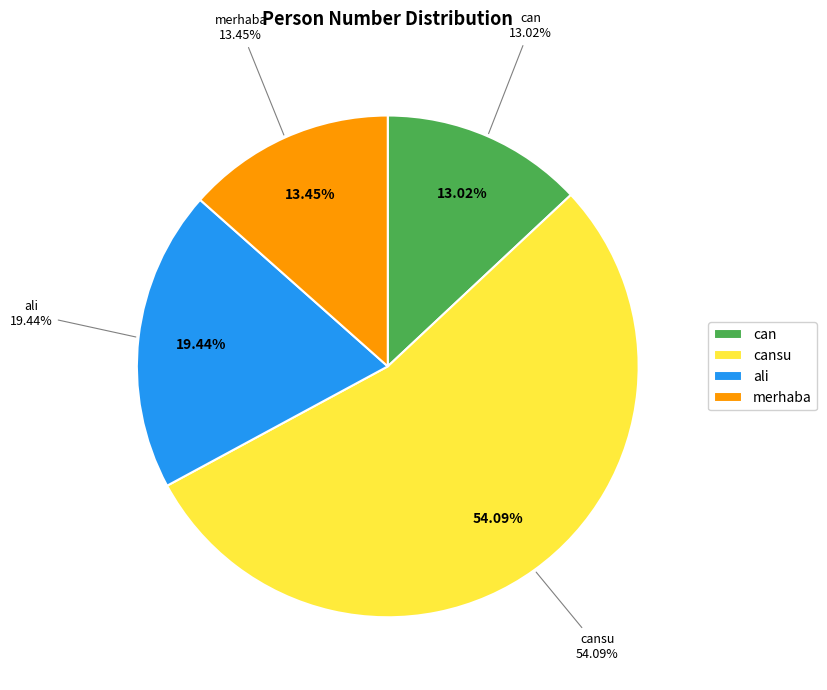

Does any single category account for the majority?

Yes